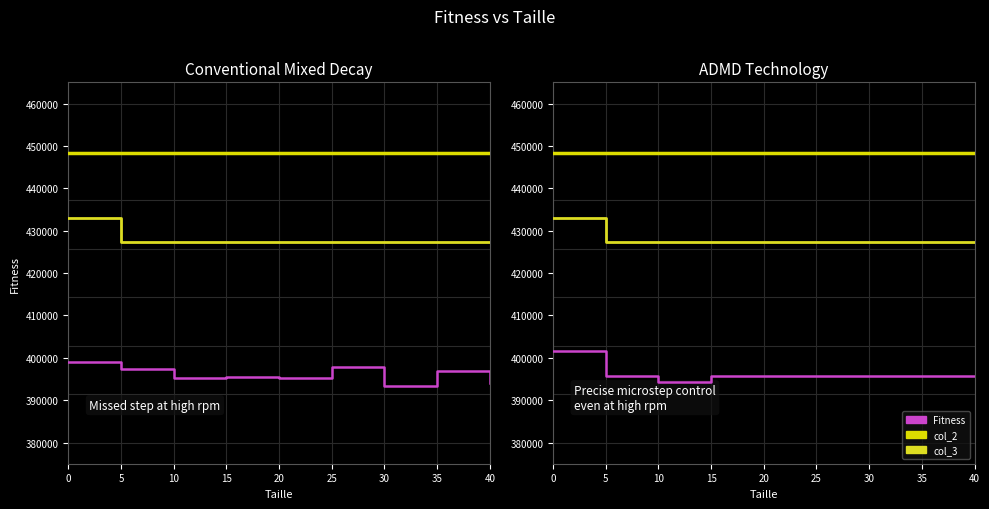

At 0, list the series in order from smallest to largest.

Fitness, col_2, col_3